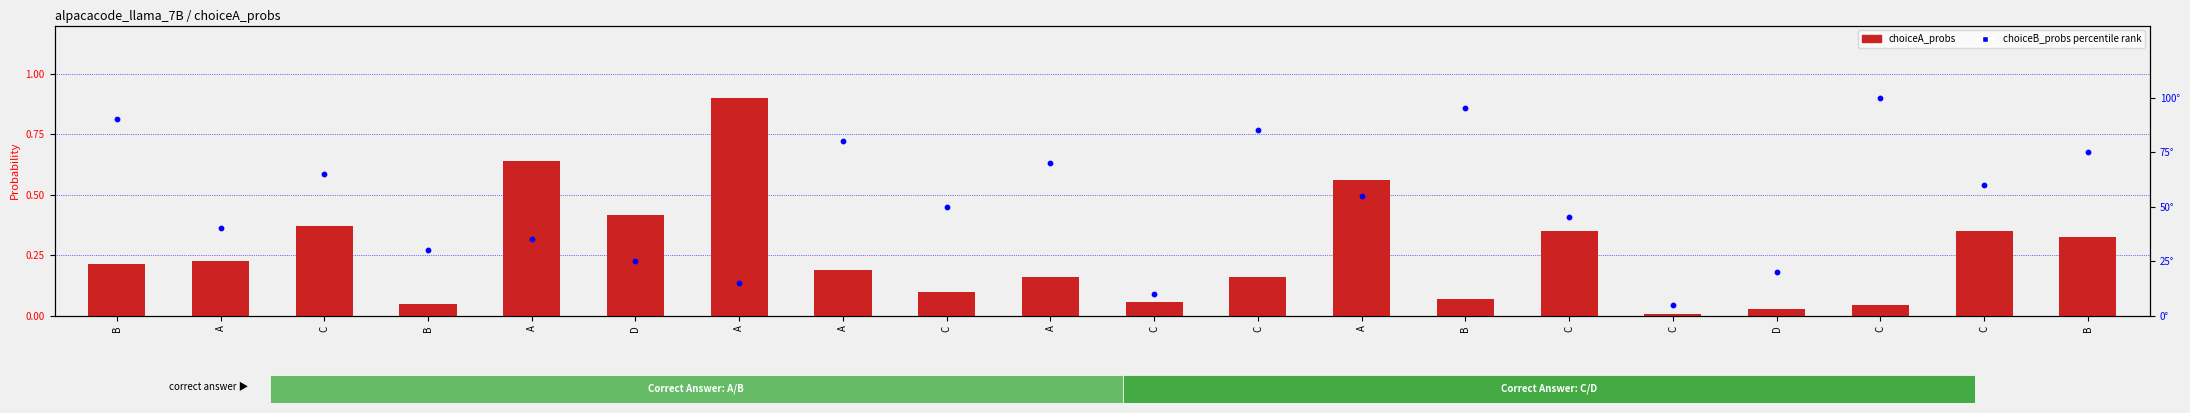

What are all the series names shown in the legend?

choiceA_probs, choiceB_probs percentile